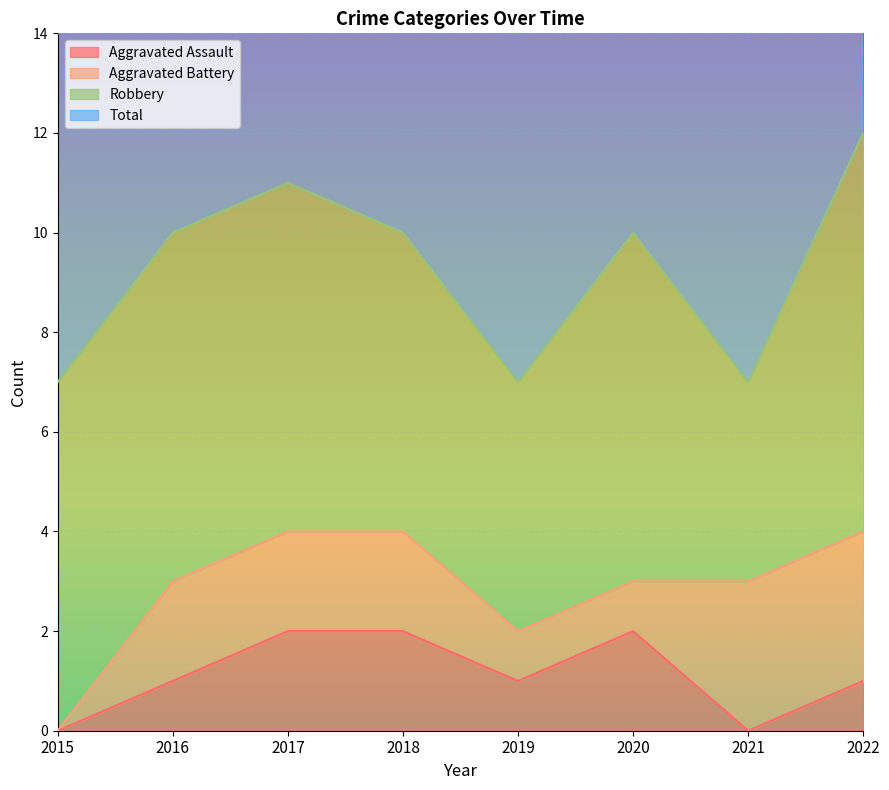

What is the average value of the Aggravated Assault series?

1